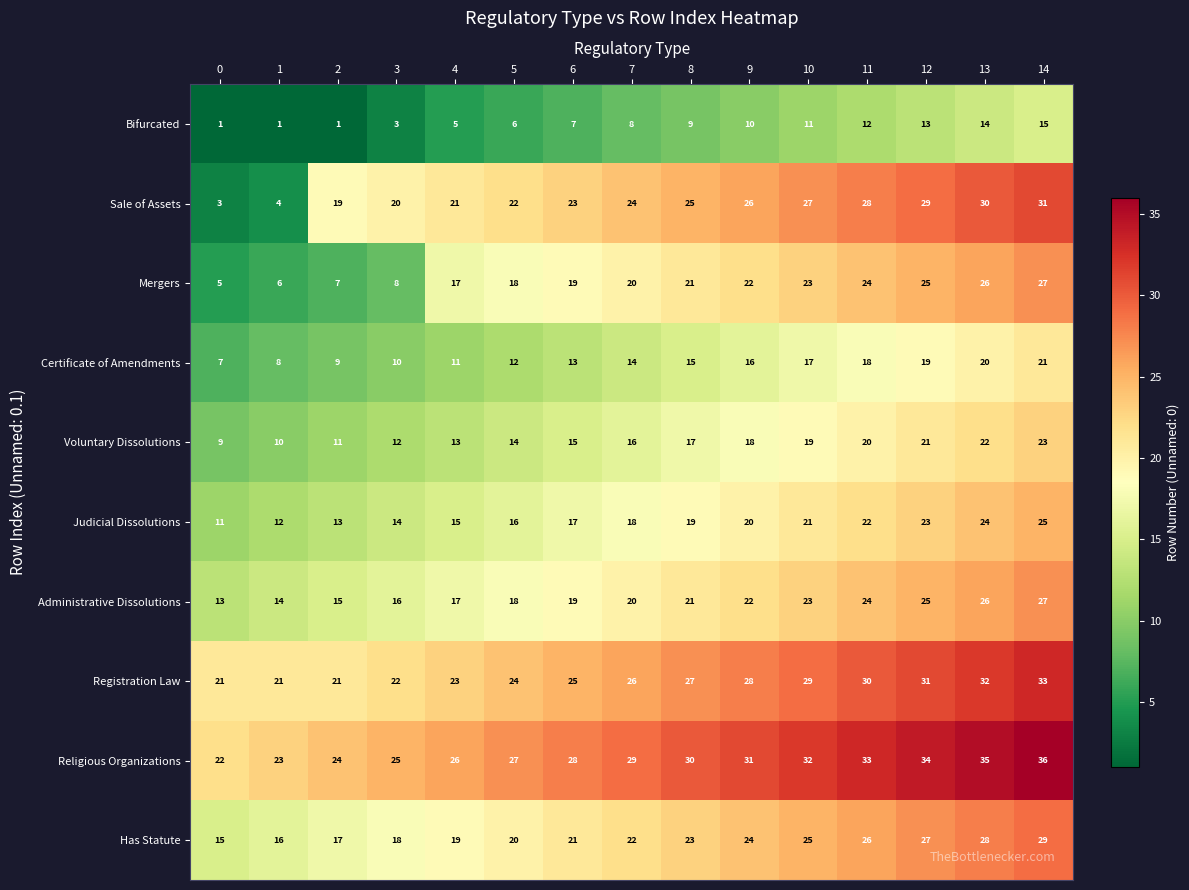

At which label is Bifurcated closest to 8?

7